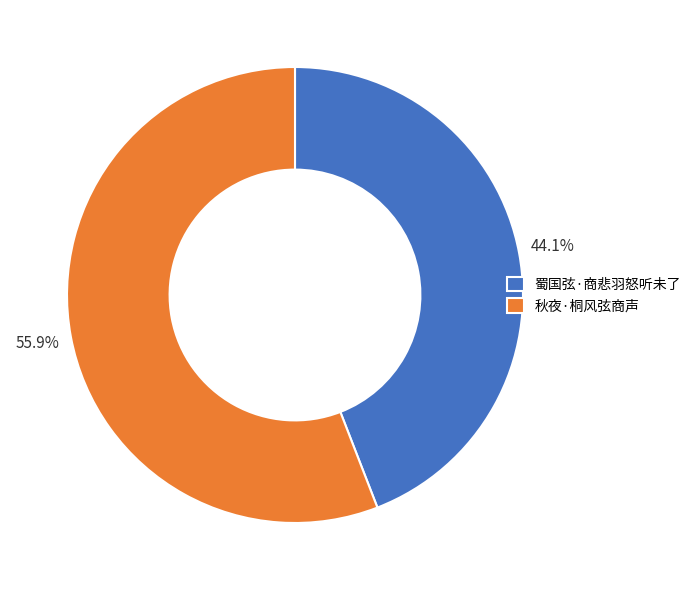

Count the number of slices in the pie.

2